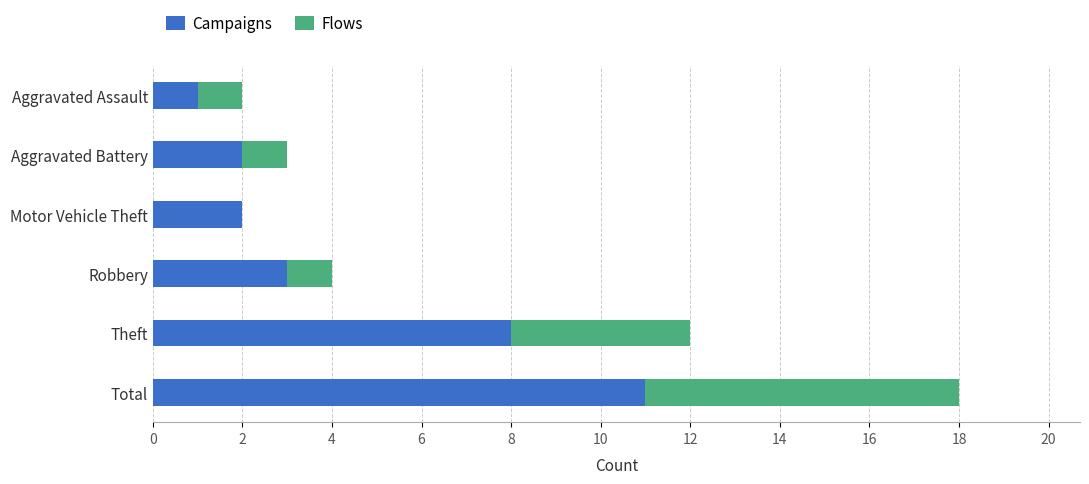

What is the total value across all series at Robbery?

4